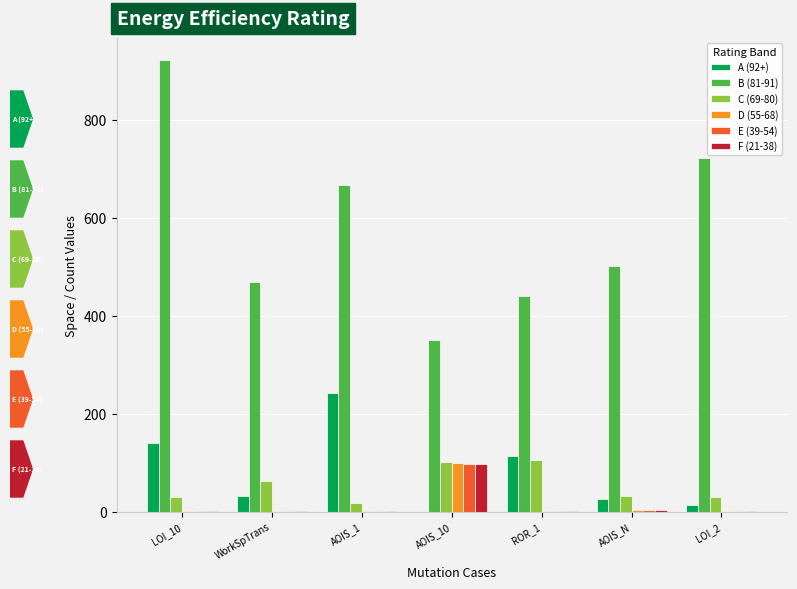

The value of E (39-54) at AOIS_10 is 164. True or false?

False